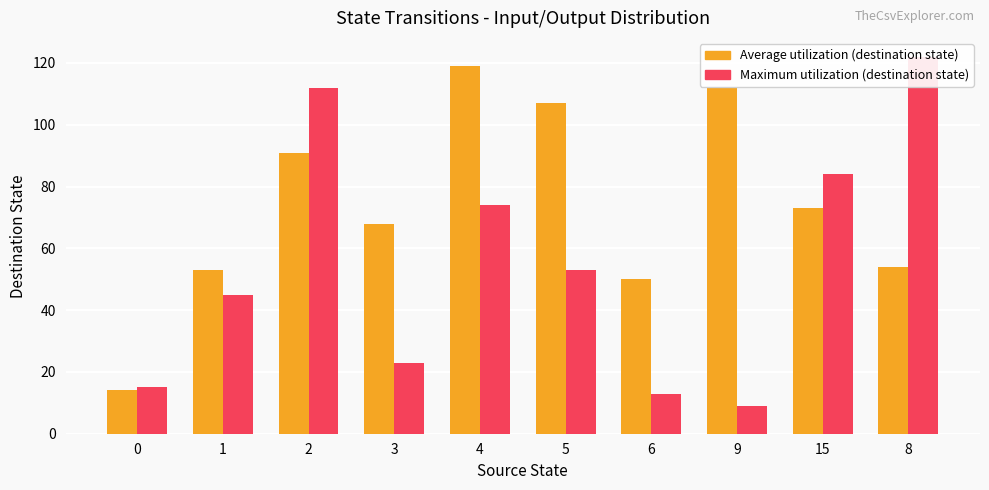

What is the value of the Maximum utilization bar at the 8th from the left?

9